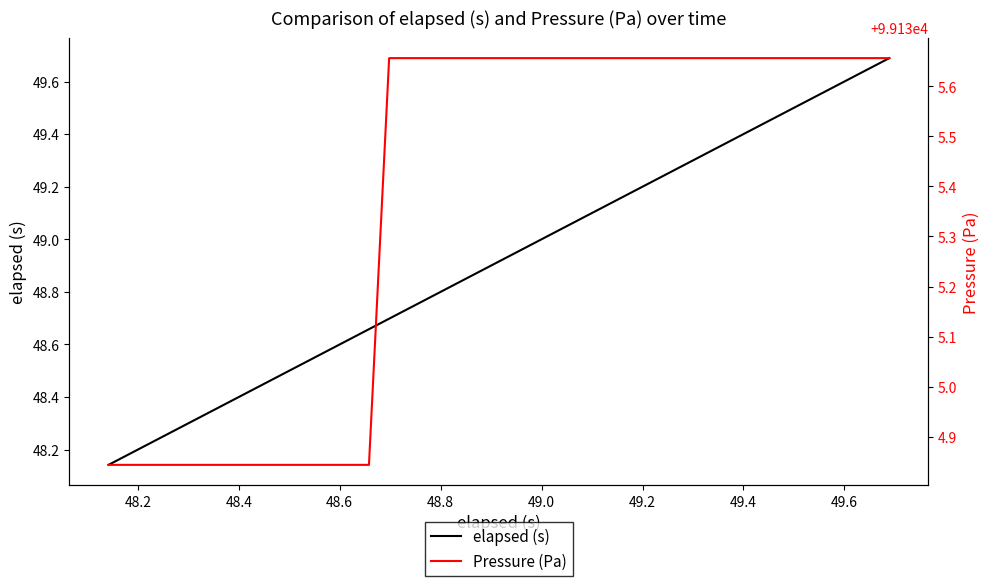

What is the maximum value for elapsed (s)?

49.7